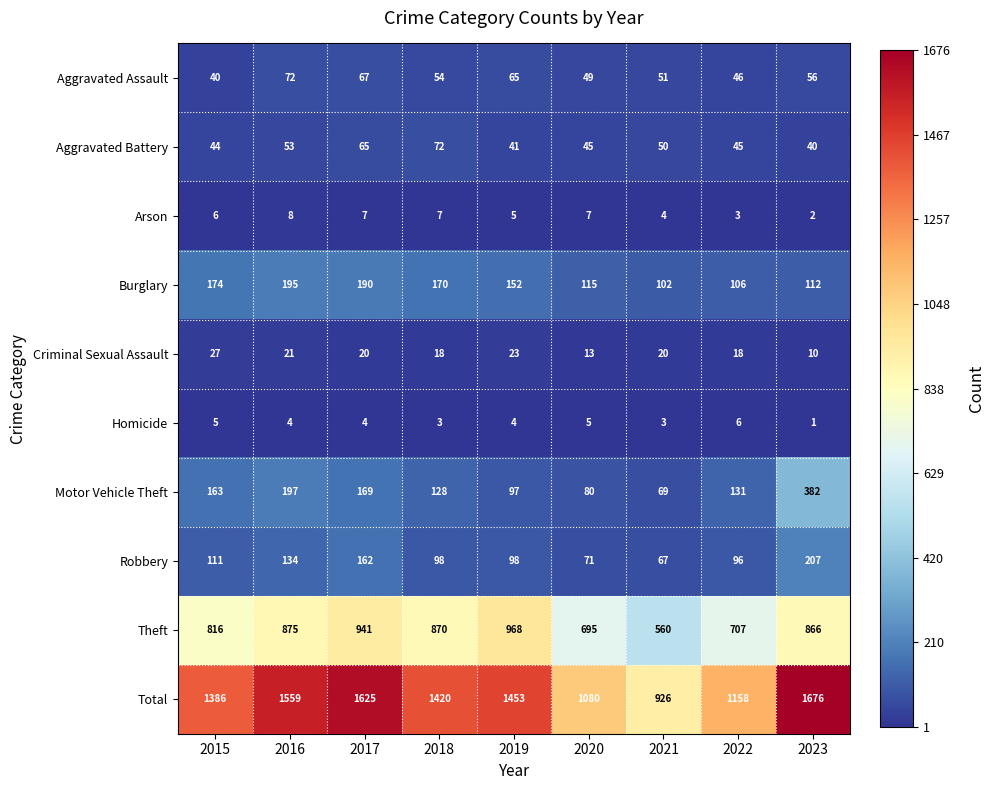

Between 2017 and 2022, which series saw the biggest shift?

Total